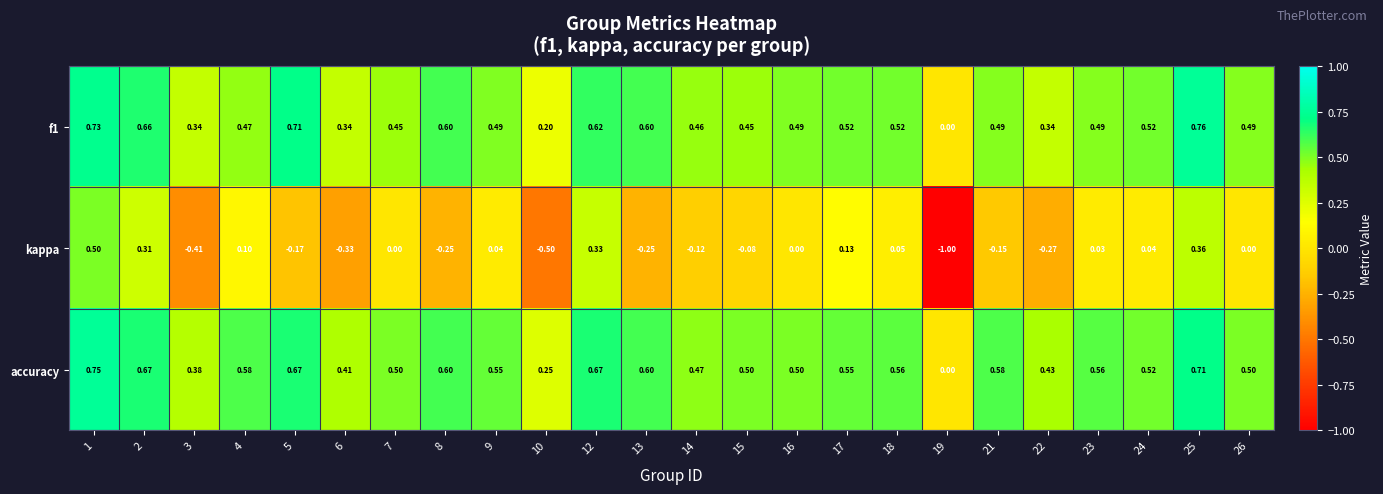

Which series changed the most between 10 and 26?

kappa